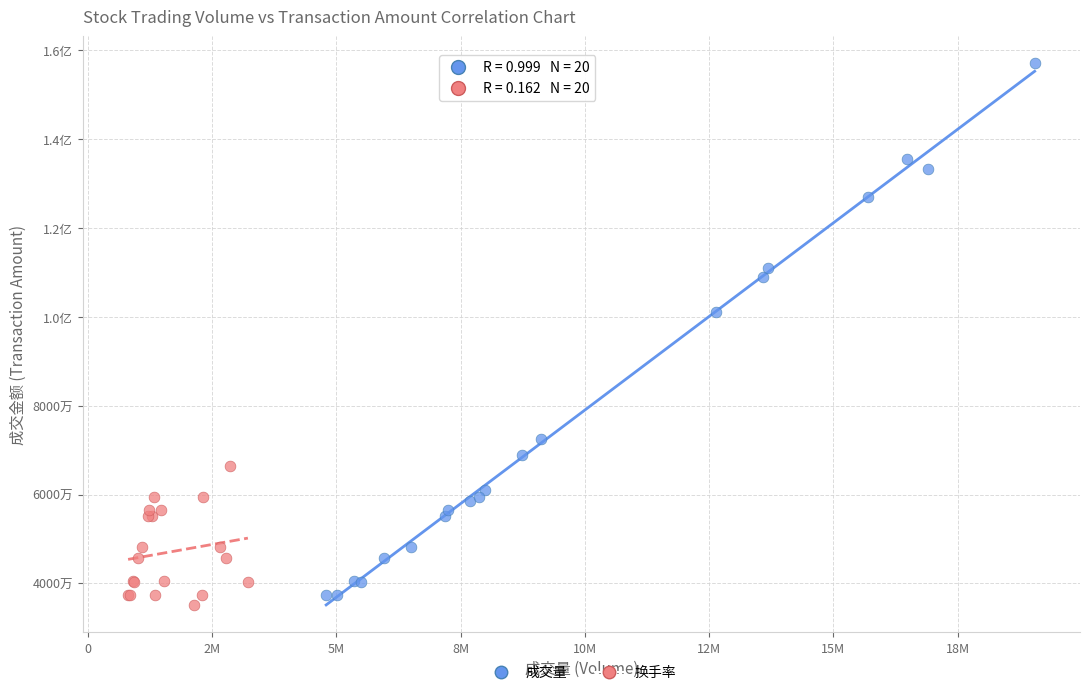

What are all the series names shown in the legend?

成交量, 换手率